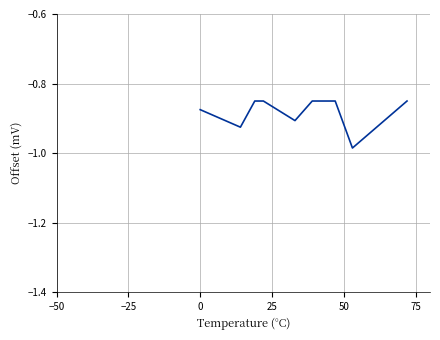

True or false: the data has more than 1 interior local peaks.

False